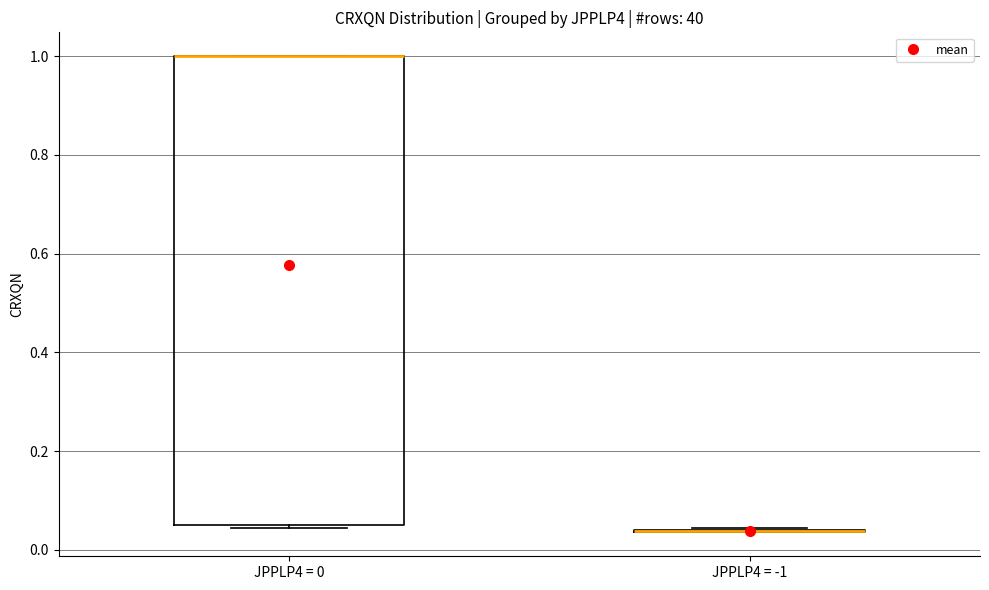

Comparing the boxes themselves (not the whiskers), which one is the tallest?

JPPLP4 = 0